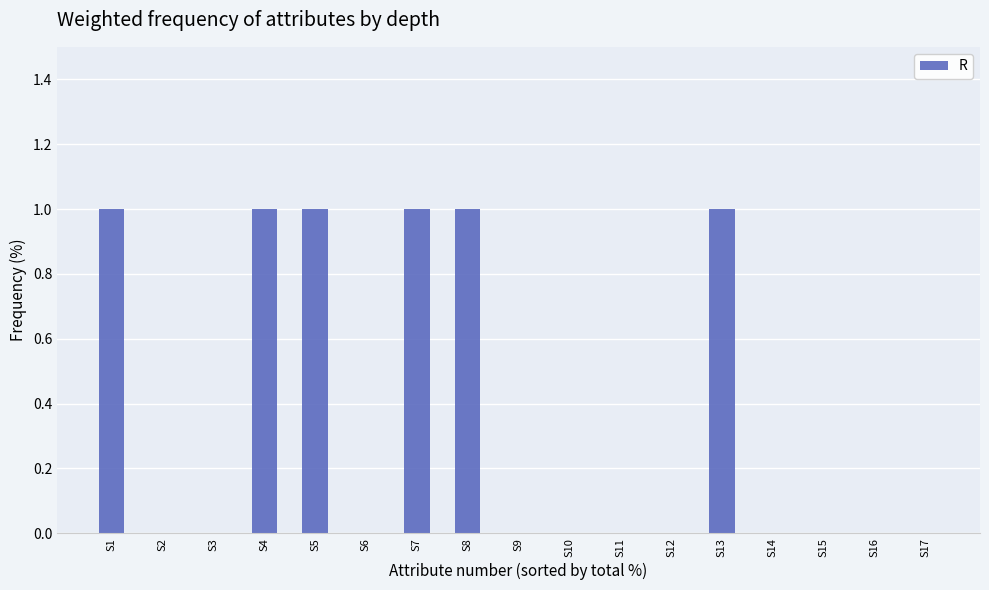

Reading left to right, transcribe all the data shown in this chart.

S1=1	S2=0	S3=0	S4=1	S5=1	S6=0	S7=1	S8=1	S9=0	S10=0	S11=0	S12=0	S13=1	S14=0	S15=0	S16=0	S17=0